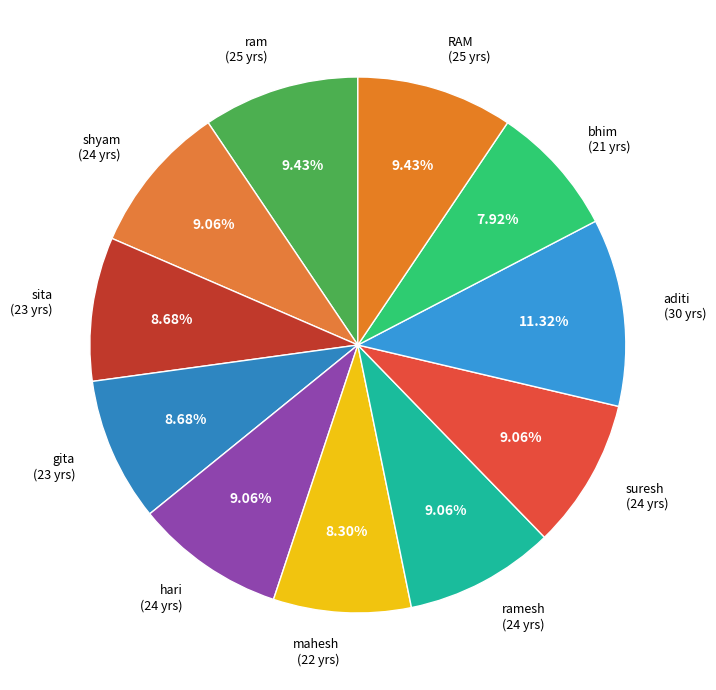

Is there any slice that represents more than half of the pie?

No